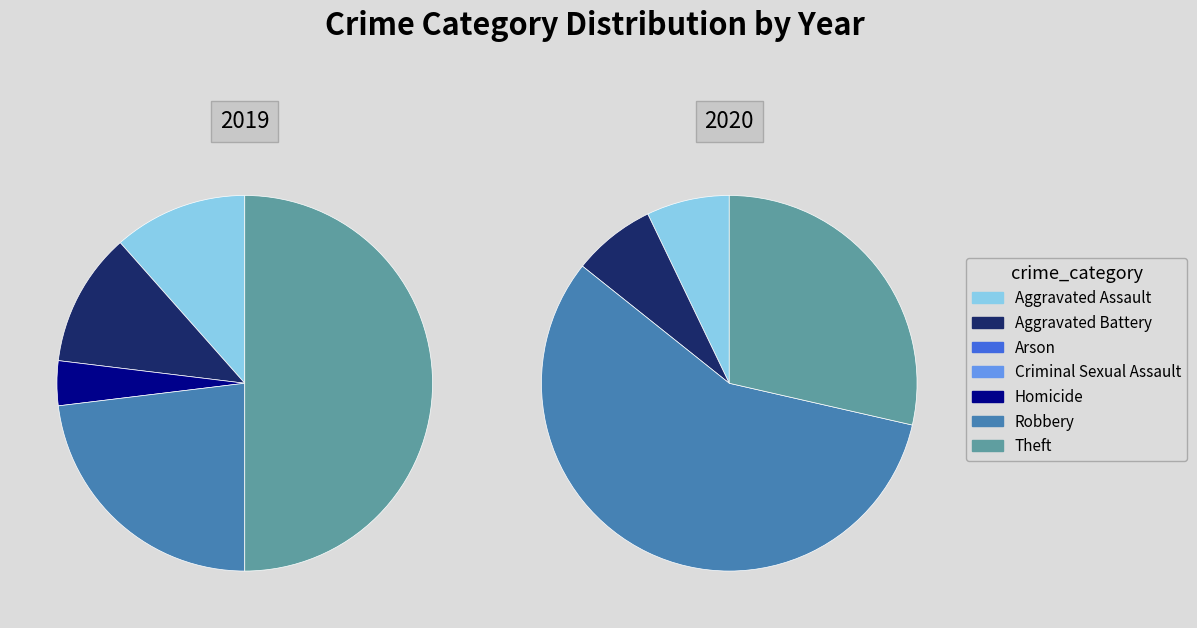

To the nearest percent, what percentage of the pie is 5?

23%